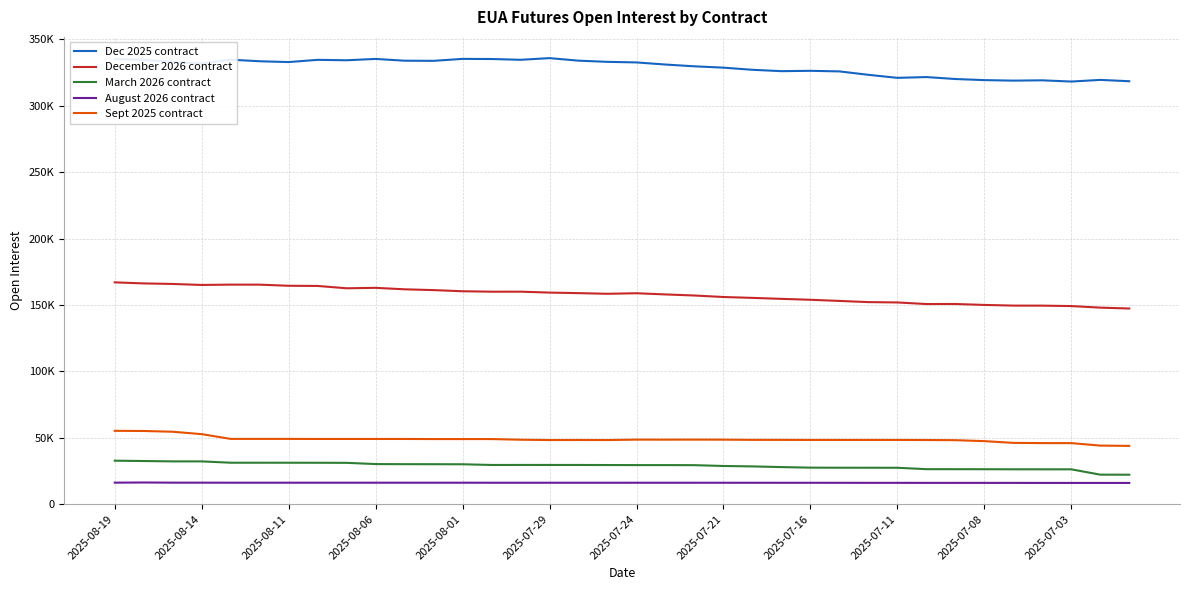

Does the chart display data point markers on the line(s)?

No